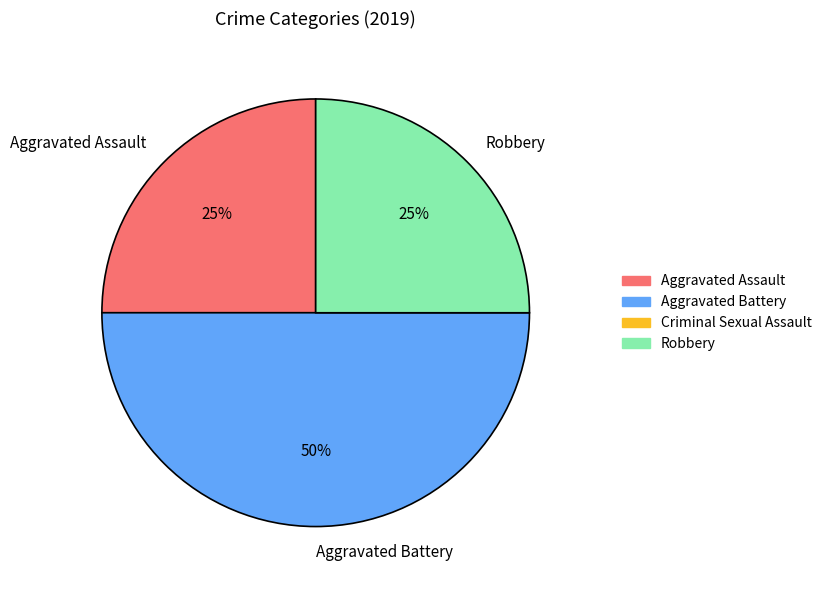

What is the largest slice in the pie chart?

Aggravated Battery